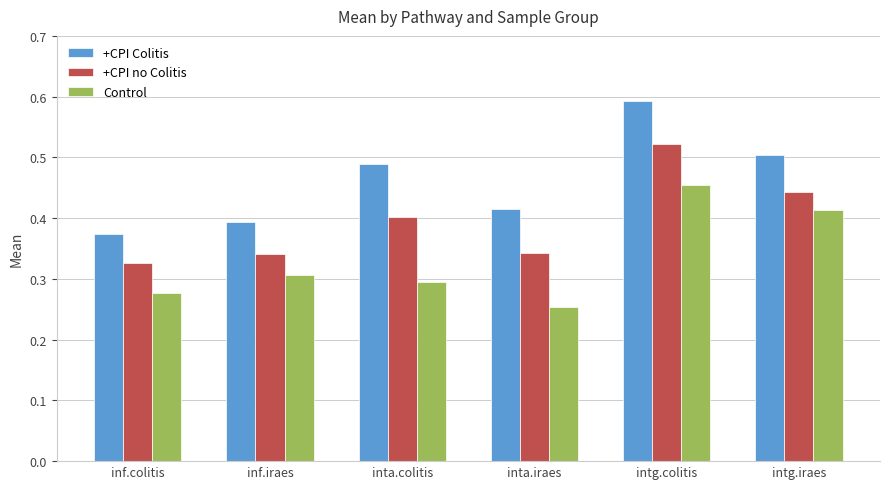

Rank the series by their maximum value, from lowest to highest.

Control, +CPI no Colitis, +CPI Colitis